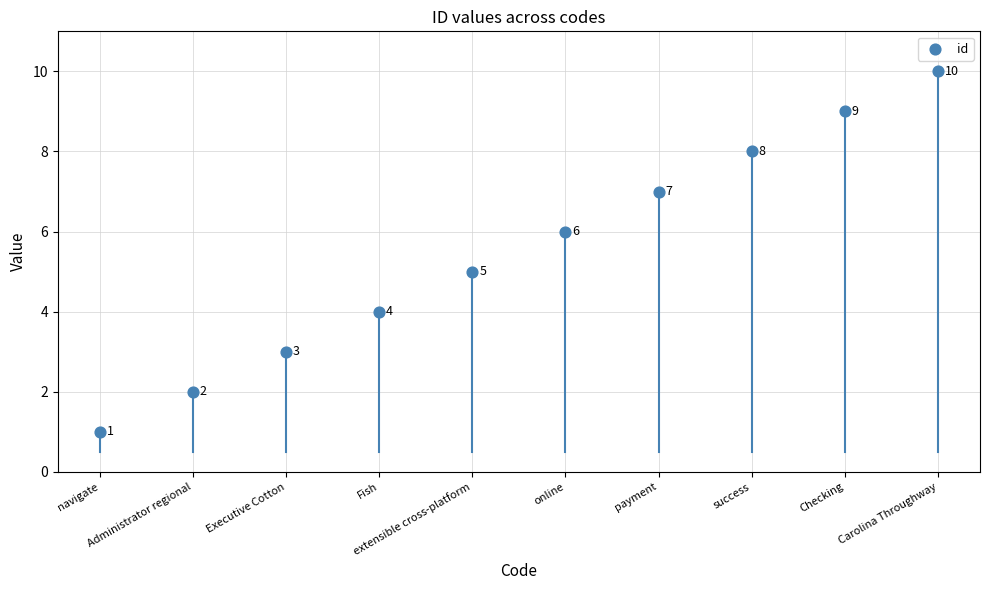

What is the average Y value?

6